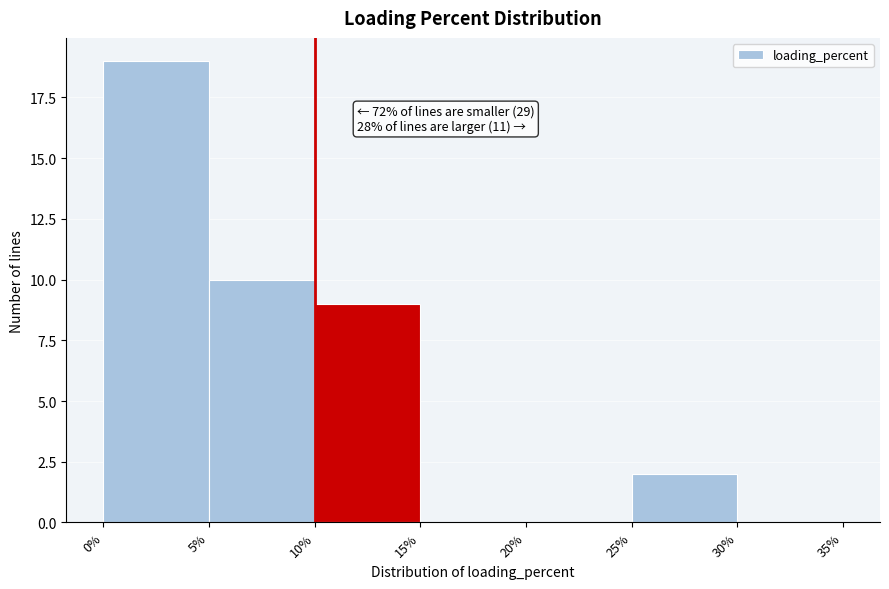

Over which range of the x-axis is the bar tallest?

0% to 5%